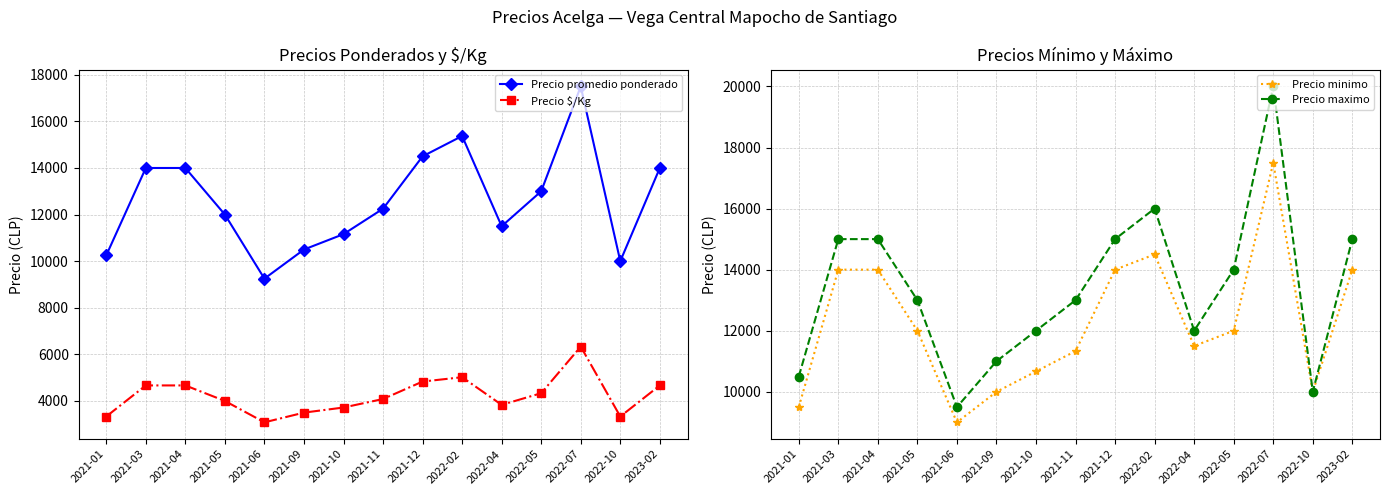

Reading left to right, what are all the values shown in this chart?

Precio promedio ponderado: 10250	14000	14000	12000	9250	10500	11160	12252	14500	15372	11500	13000	17500	10000	14000
Precio $/Kg: 3333	4667	4667	4000	3083	3500	3719	4084	4833	5020	3833	4333	6334	3333	4667
Precio minimo: 9500	14000	14000	12000	9000	10000	10667	11333	14000	14500	11500	12000	17500	10000	14000
Precio maximo: 10500	15000	15000	13000	9500	11000	12000	13000	15000	16000	12000	14000	20000	10000	15000